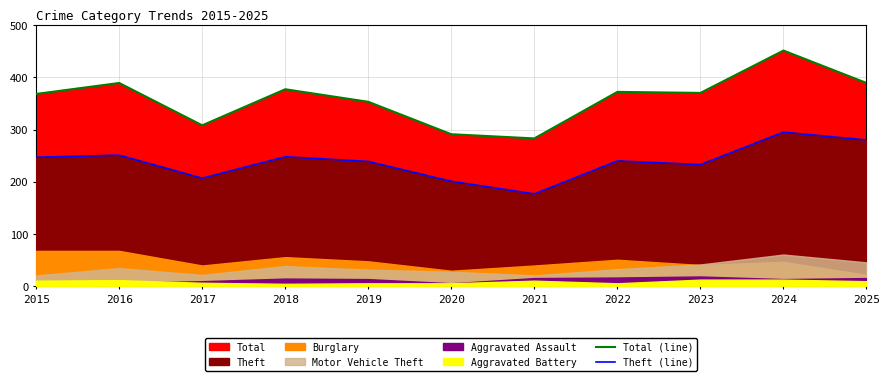

Reading right to left, what are all the values shown in this chart?

Total (line): 2025=389	2024=451	2023=370	2022=372	2021=283	2020=291	2019=353	2018=377	2017=308	2016=389	2015=368
Theft (line): 2025=280	2024=295	2023=233	2022=240	2021=177	2020=201	2019=239	2018=248	2017=207	2016=251	2015=247